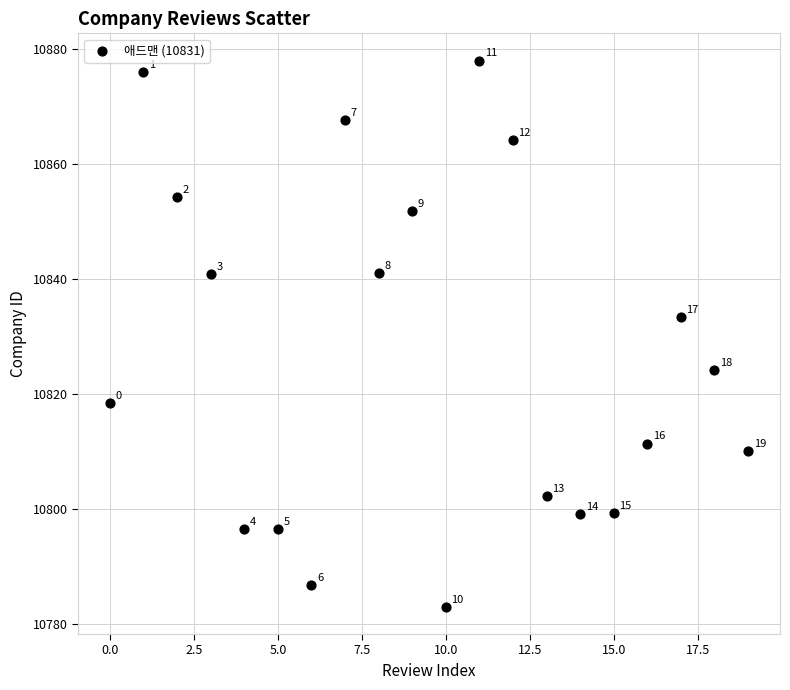

What Y value in the scatter plot is closest to 10830?

10833.5